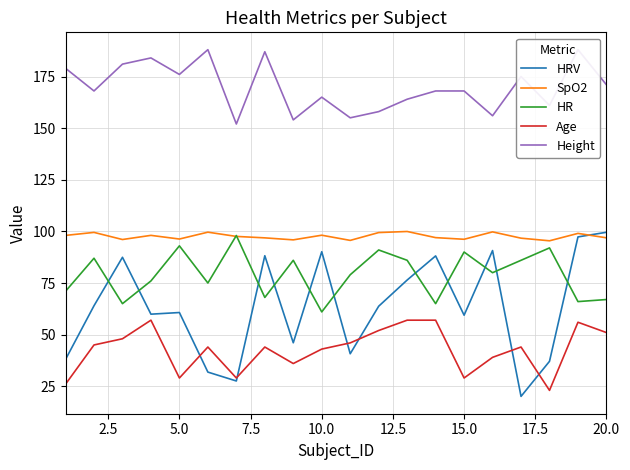

At which label does HR reach its minimum?

10.0